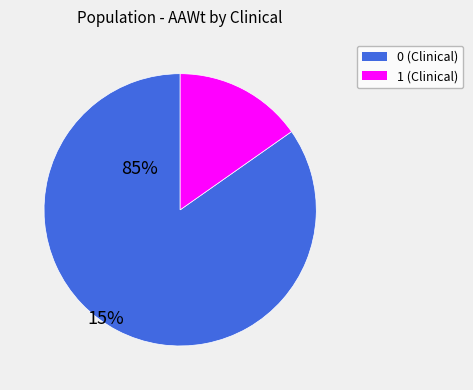

The 1 slice represents 15% of the pie. True or false?

True